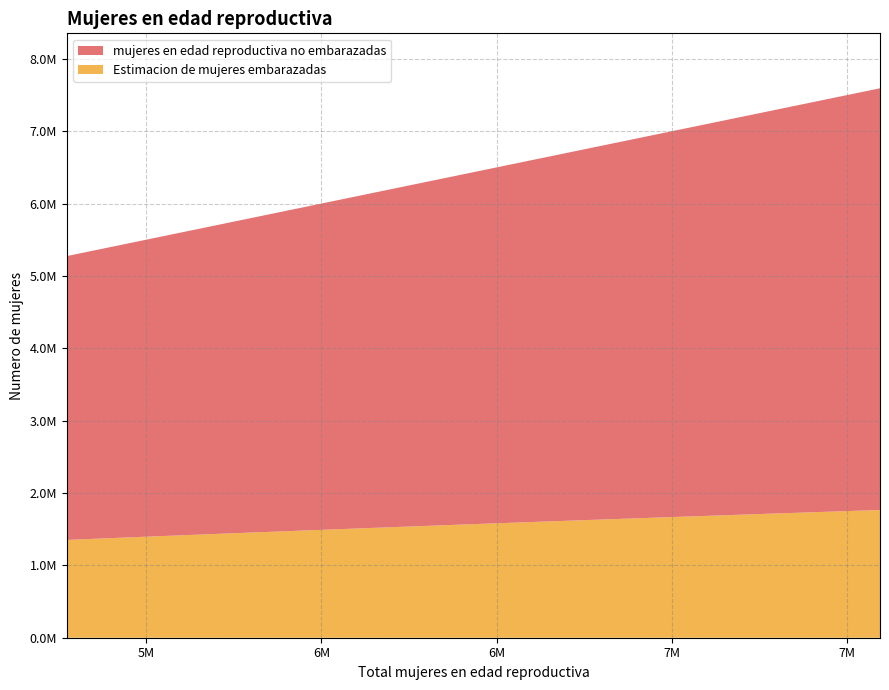

Reading left to right, transcribe all the data shown in this chart.

mujeres en edad reproductiva no embarazadas: 5274000=3922480.9	5491000=4096837.2	5719000=4281092.5	5958000=4475231.6	6208000=4679187.8	6459000=4884848.8	6725000=5104487.7	7003000=5335153.0	7292000=5575893.3	7593000=5827757.1
Estimacion de mujeres embarazadas: 5274000=1351519.1	5491000=1394162.8	5719000=1437907.5	5958000=1482768.4	6208000=1528812.2	6459000=1574151.2	6725000=1620512.3	7003000=1667847.0	7292000=1716106.7	7593000=1765242.9